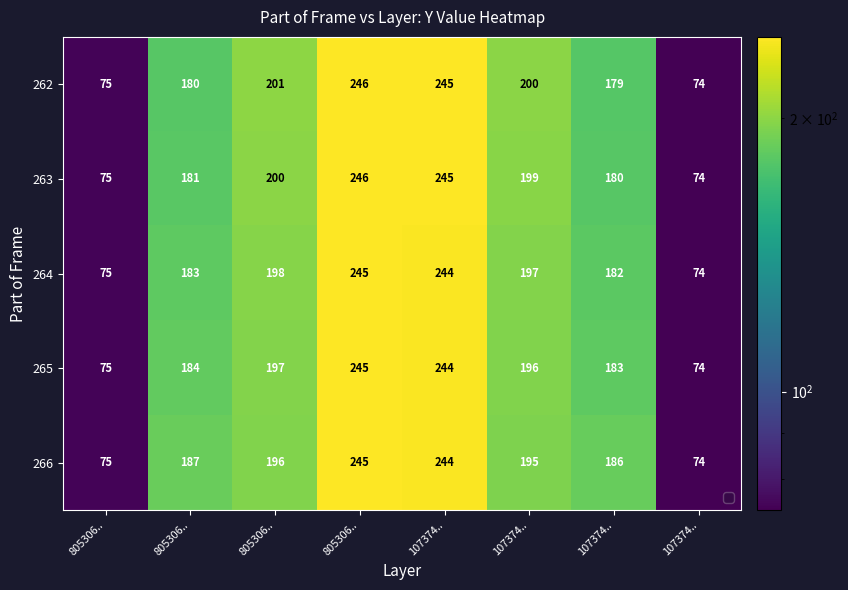

Count the number of data series in this chart.

5